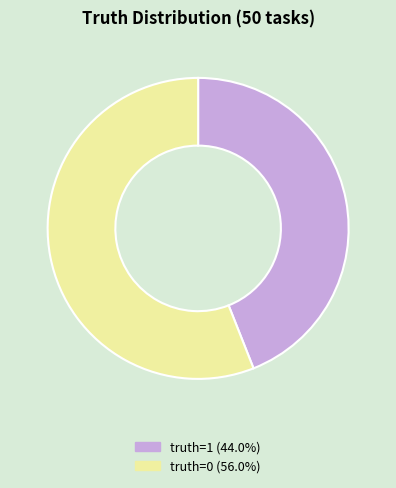

Which slice represents more than half of the pie?

truth=0